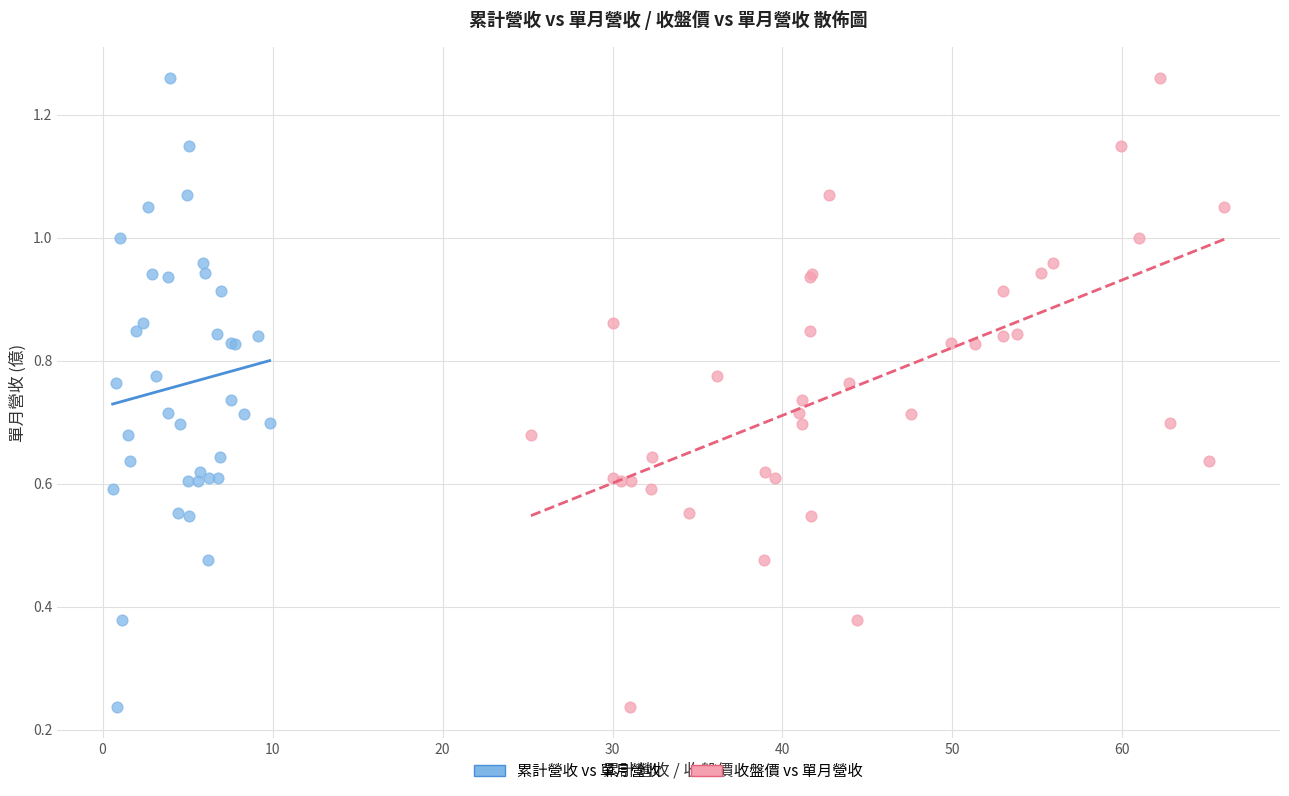

What are all the series names shown in the legend?

累計營收 vs 單月營收, 收盤價 vs 單月營收